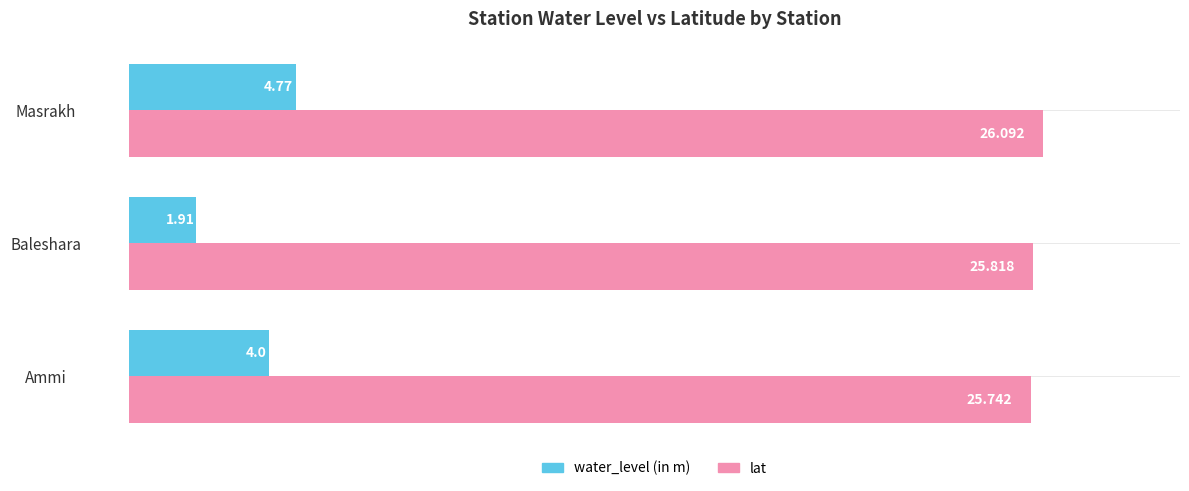

How many series are shown in this chart?

2